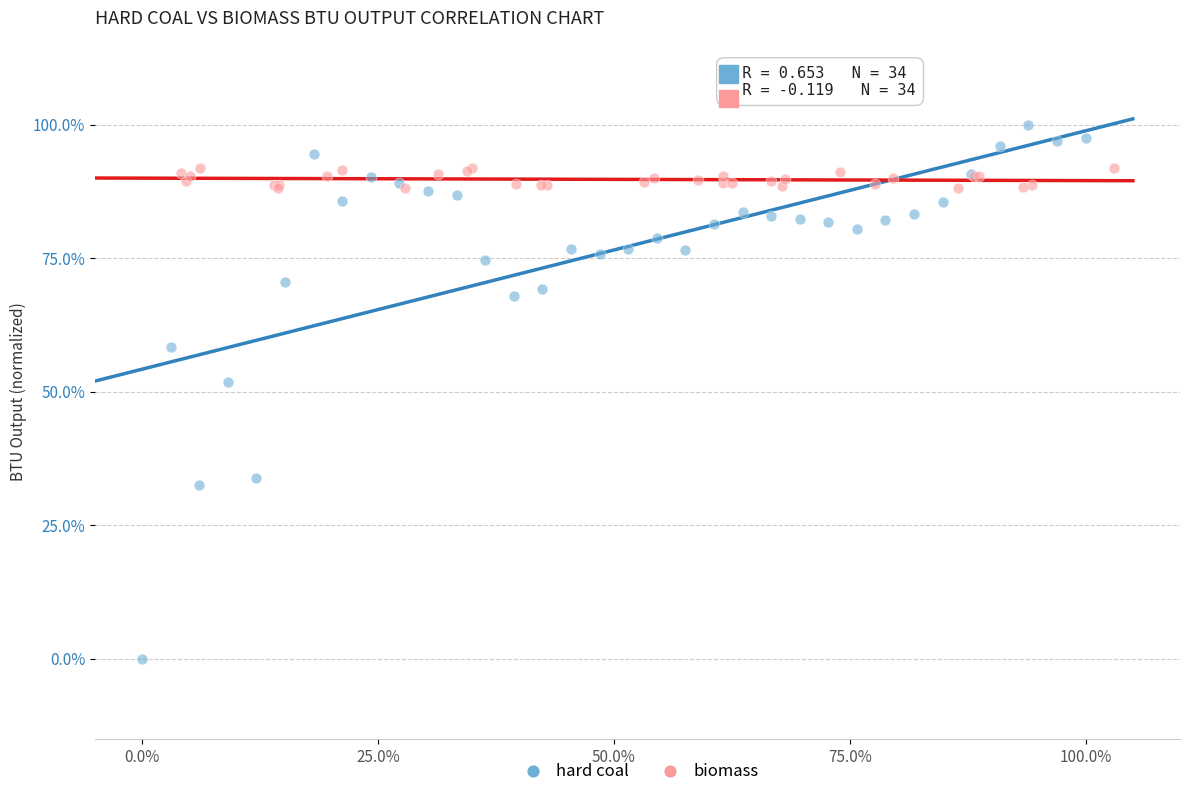

What are all the series names shown in the legend?

hard coal, biomass